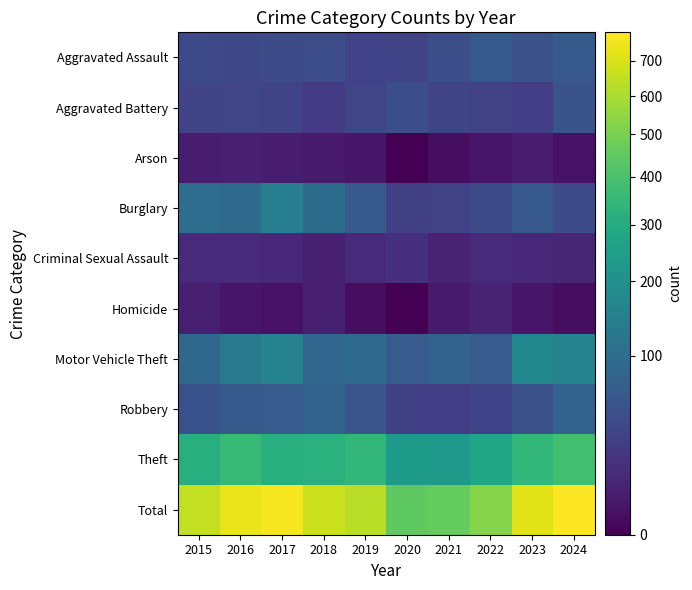

How many distinct data groups are displayed?

10